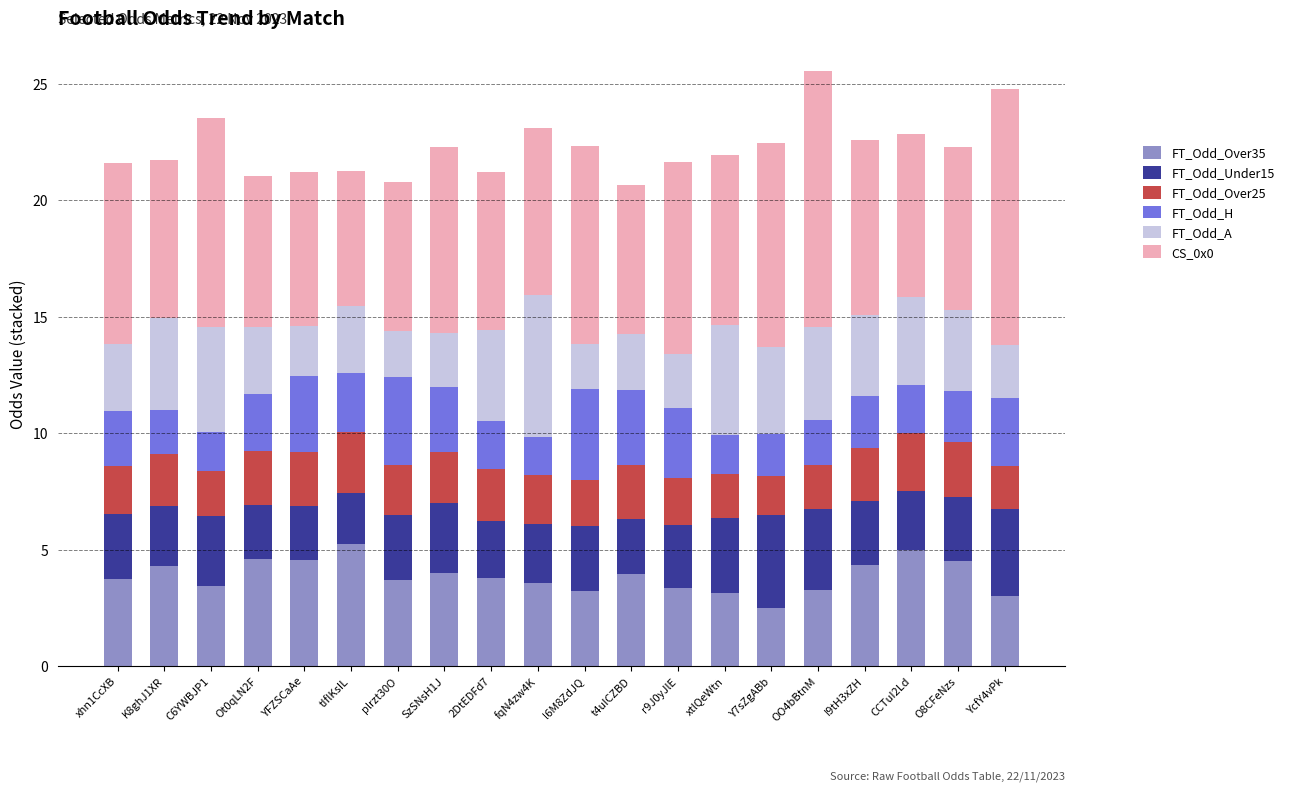

What is the lowest value of the FT_Odd_Over35 series?

2.5